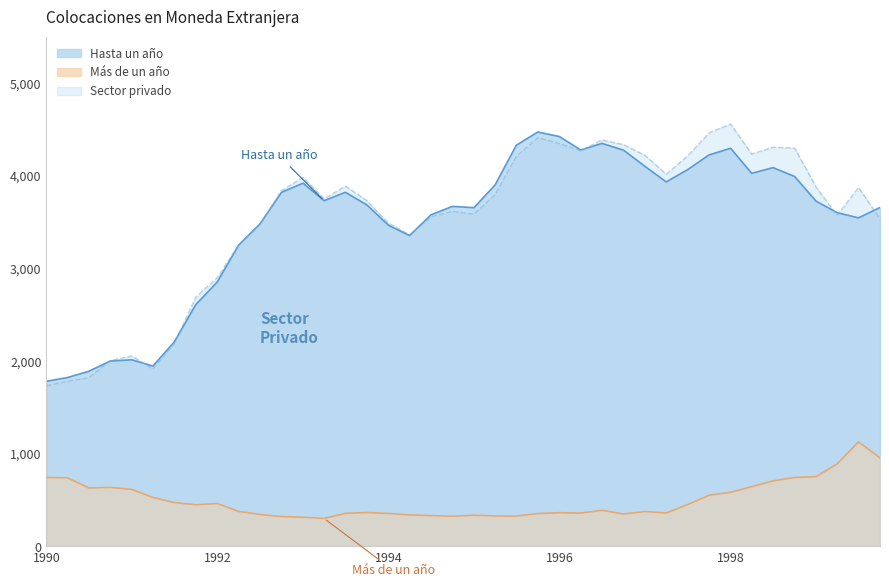

Does the chart display data point markers on the line(s)?

No